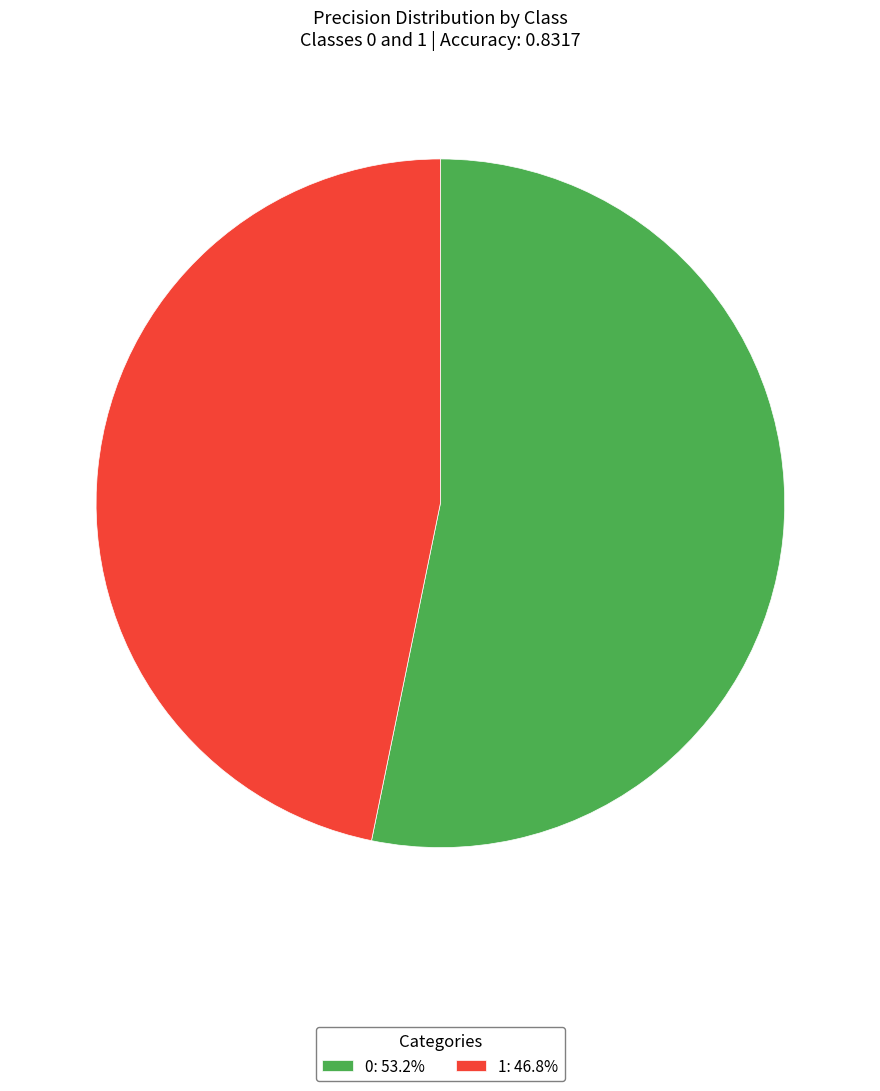

Rank the categories by value from lowest to highest.

1, 0